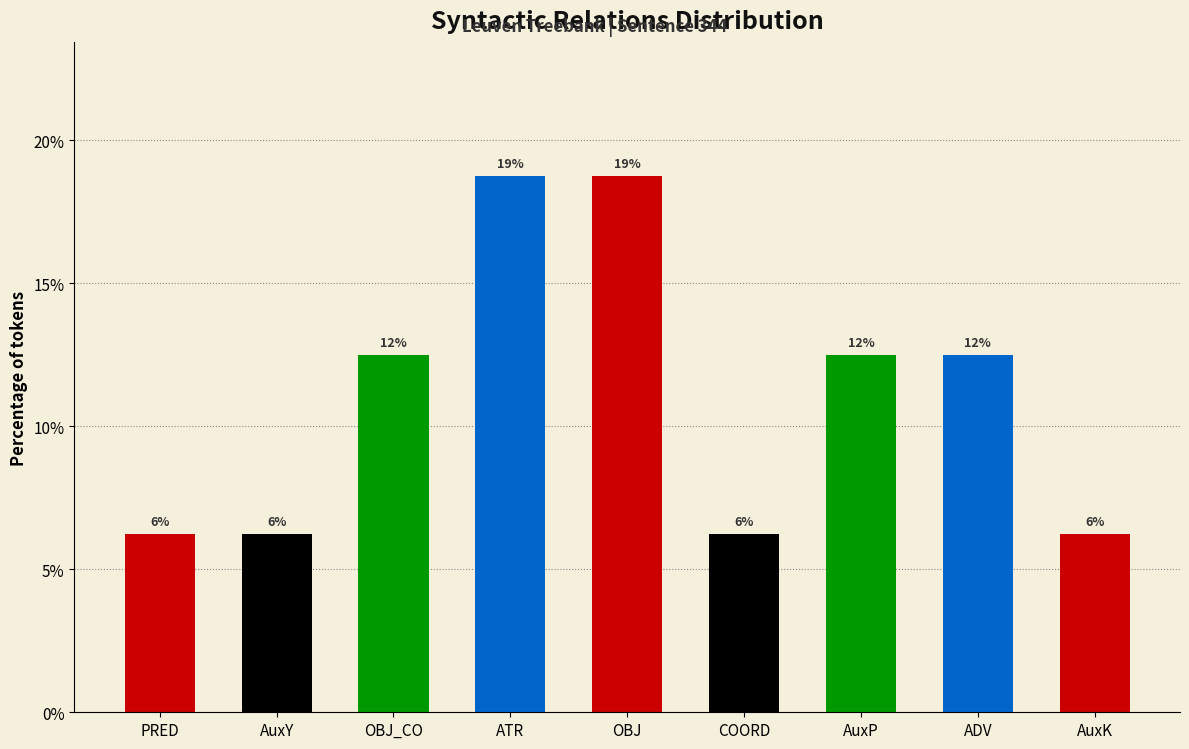

Does the chart contain any negative values?

No